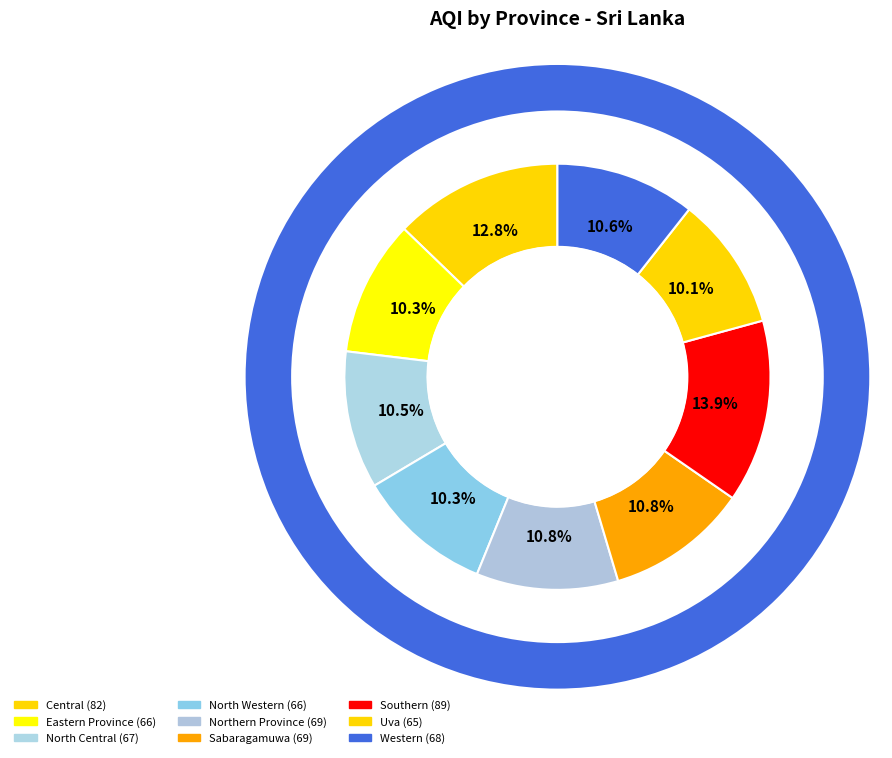

Which slice is the smallest?

Uva